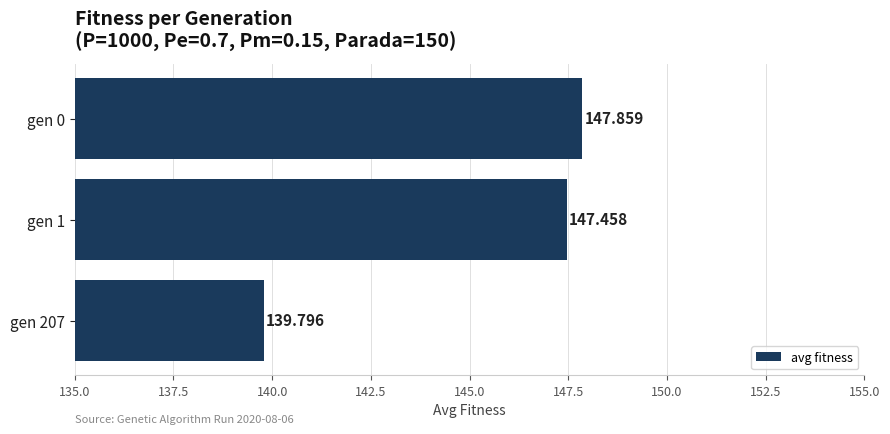

What is the sum of all values?

435.1